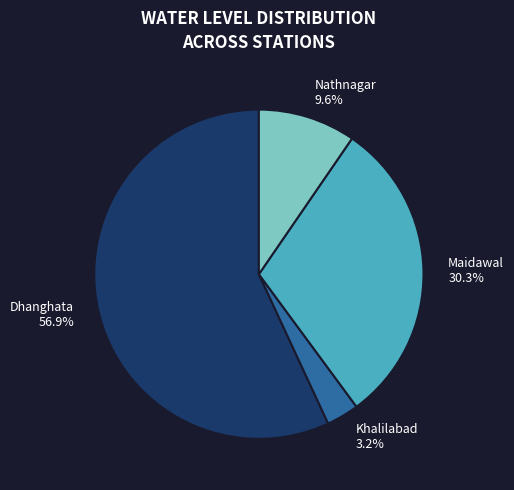

To the nearest percent, what percentage of the pie is Nathnagar?

10%